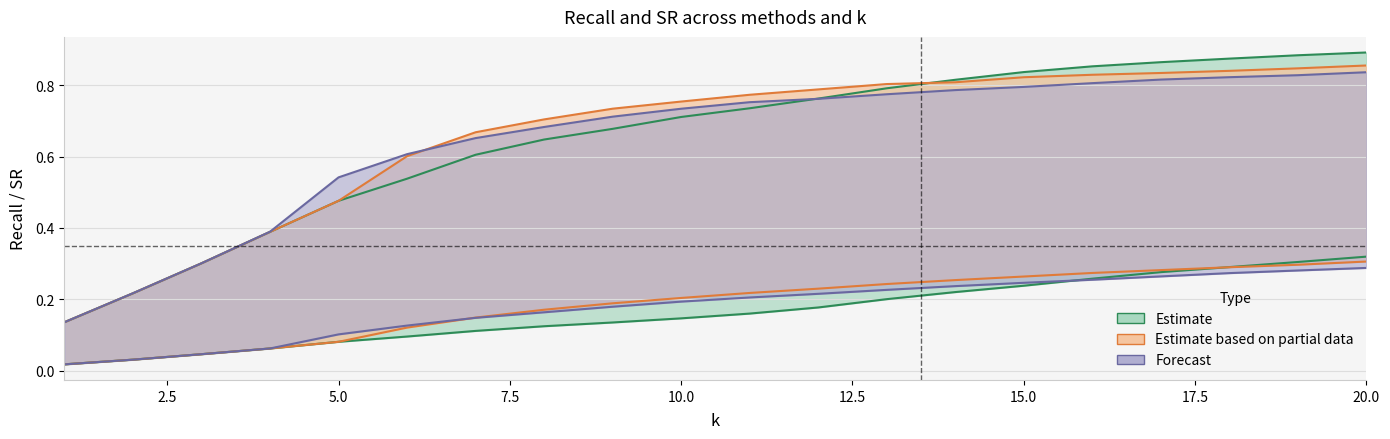

Does the chart display data point markers on the line(s)?

No